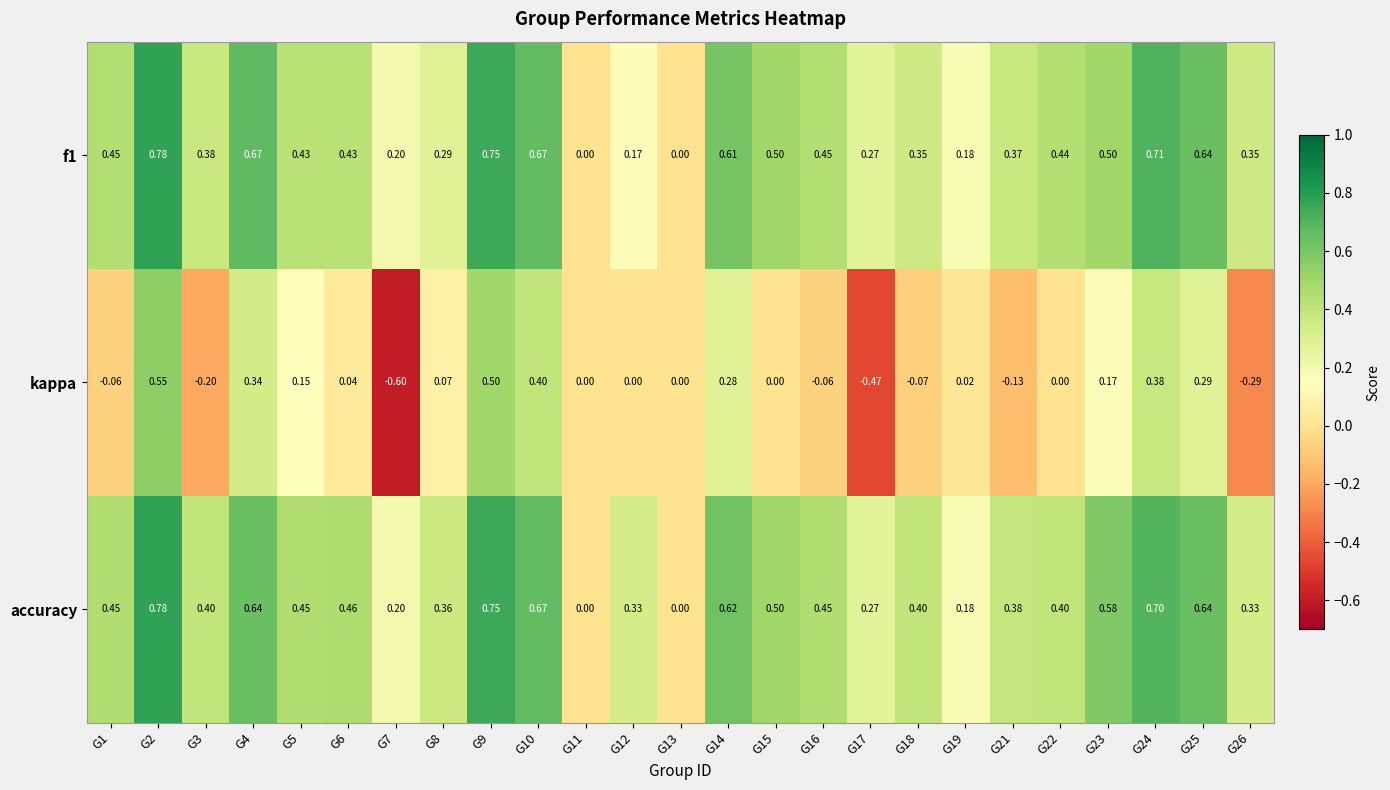

At G21, list the series in order from largest to smallest.

accuracy, f1, kappa